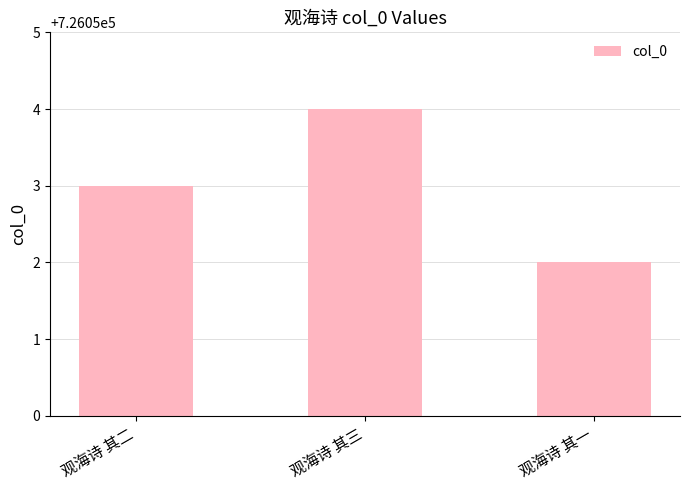

What is the maximum value shown in the chart?

726054